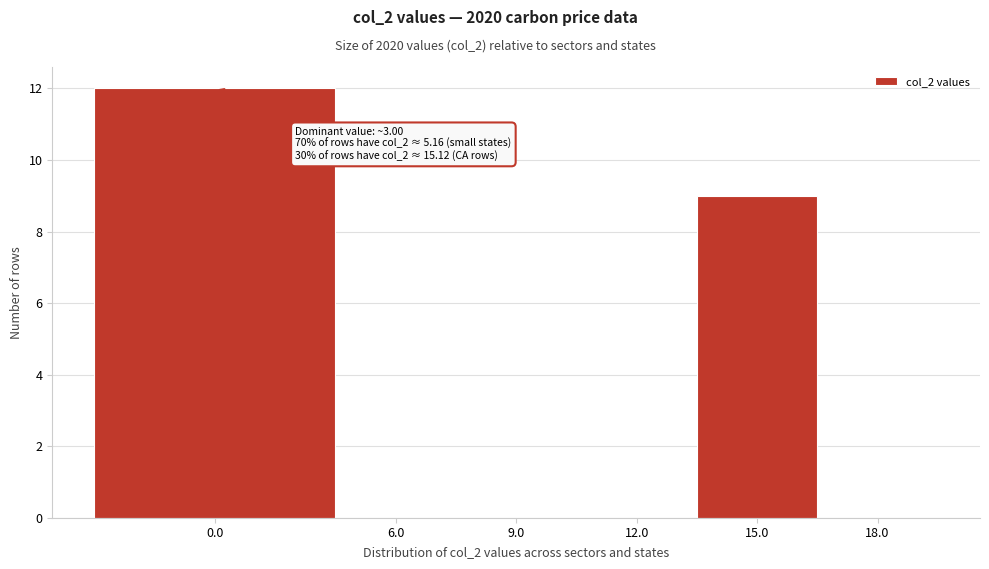

Reading right to left, extract all data points from this chart.

18.0=0	15.0=9	12.0=0	9.0=0	6.0=0	0.0=12